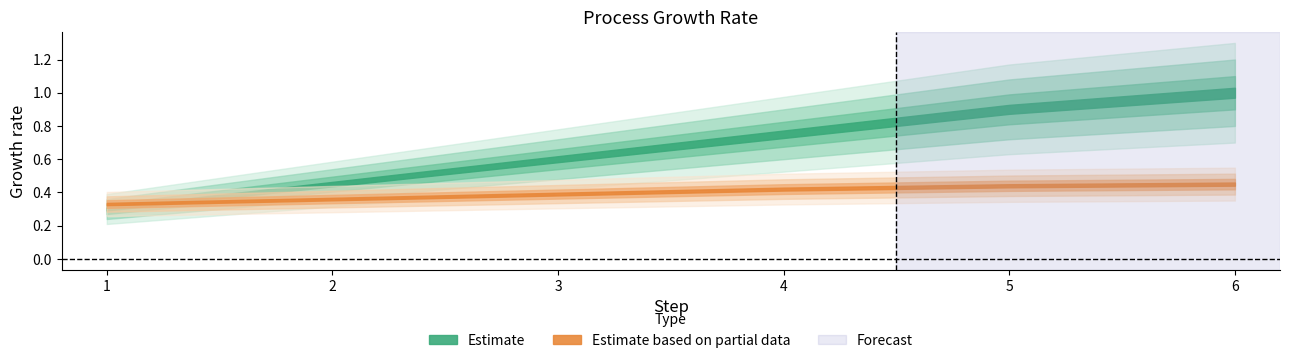

Reading left to right, what are all the values shown in this chart?

op: 1=0.3	2=0.5	3=0.6	4=0.8	5=0.9	6=1.0
eff: 1=0.3	2=0.4	3=0.4	4=0.4	5=0.4	6=0.5